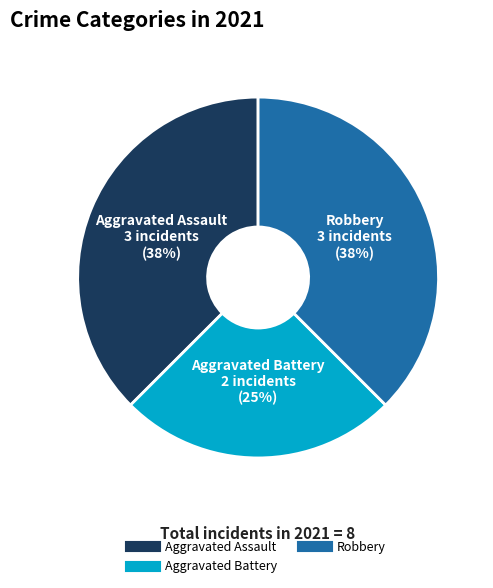

To the nearest percent, what is the average slice percentage?

33%